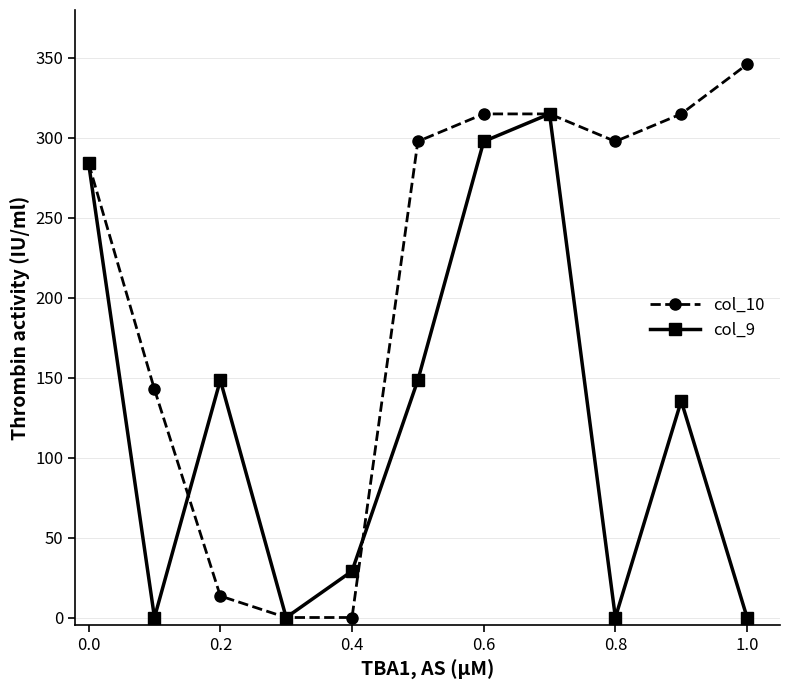

Reading right to left, list all the values displayed in this chart.

col_10: 346.0	315.0	297.8	315.0	315.0	297.8	0.0	0.0	13.5	142.7	284.0
col_9: 0.0	135.5	0.0	315.0	297.8	148.5	29.0	0.0	148.5	0.0	284.0